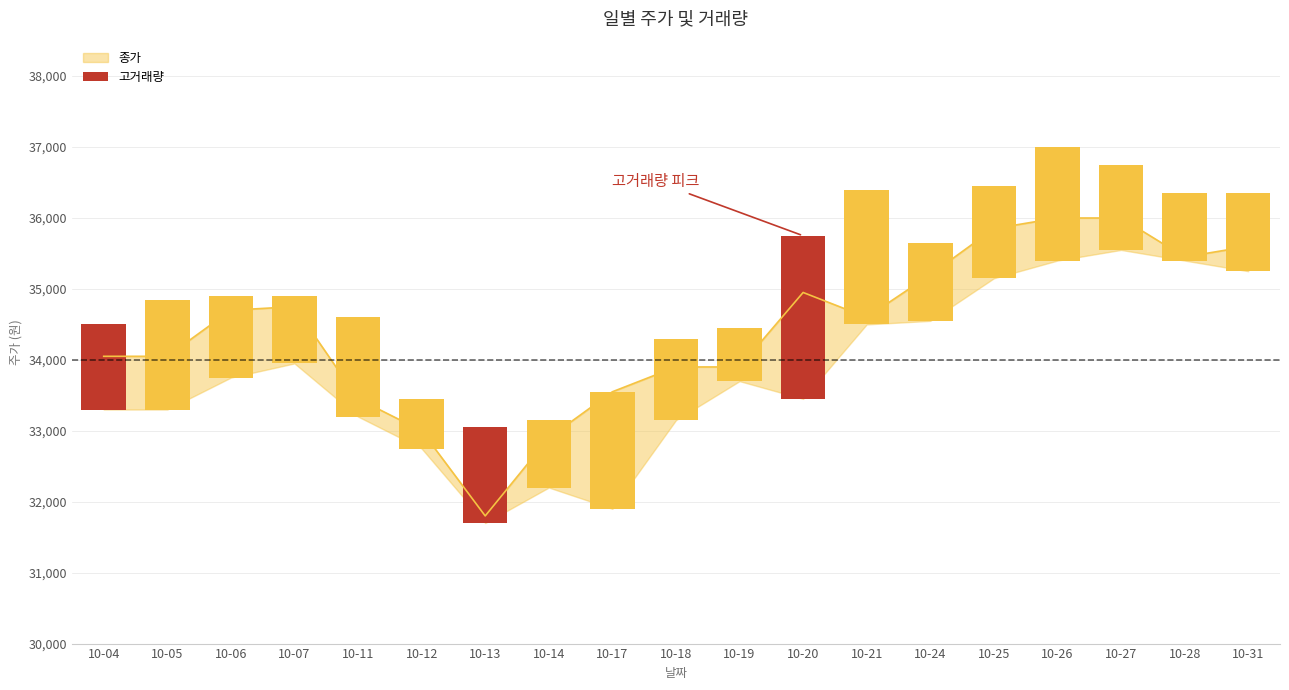

Between 2022-10-14 and 2022-10-28, which is larger?

2022-10-28